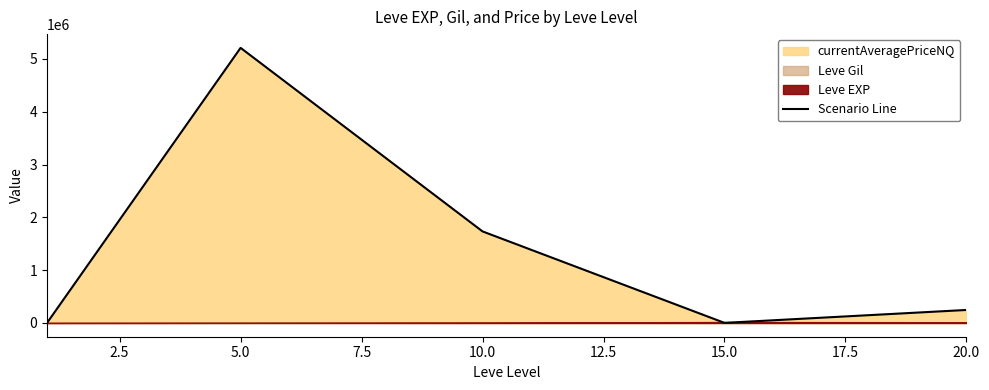

What is the maximum value for Scenario Line?

5208579.3